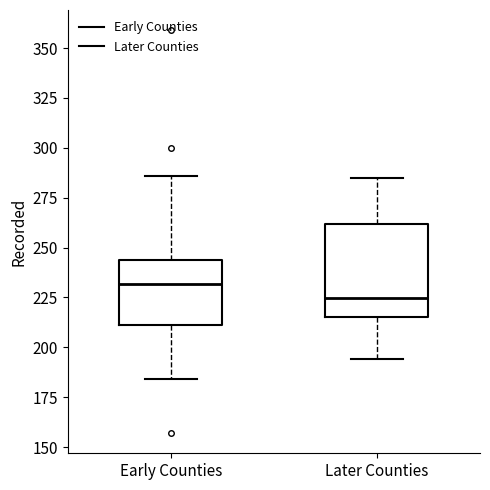

Which box has the highest median line?

Early Counties